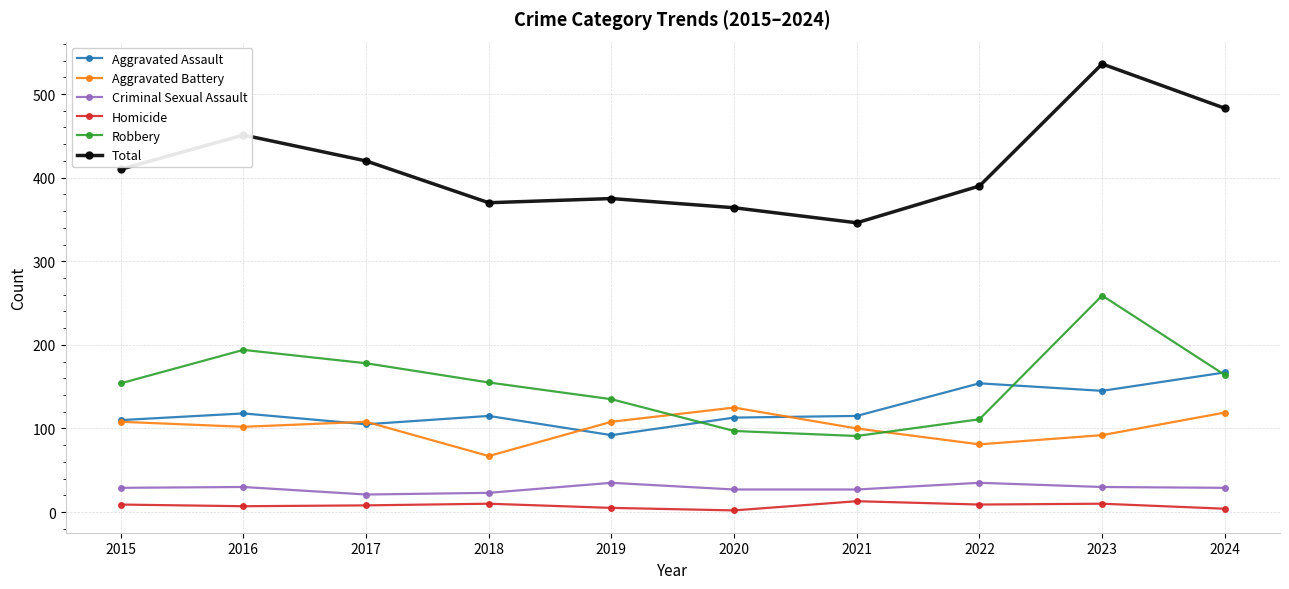

In Robbery, how many points are lower than both neighbors (excluding endpoints)?

1